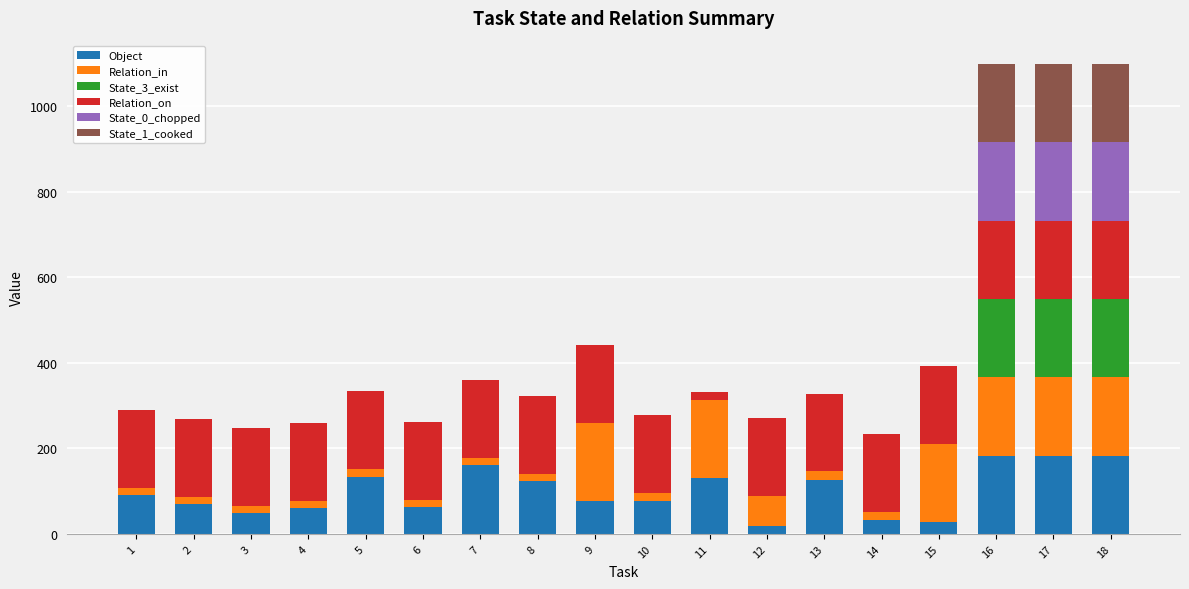

What is the total value across all series at 2?

269